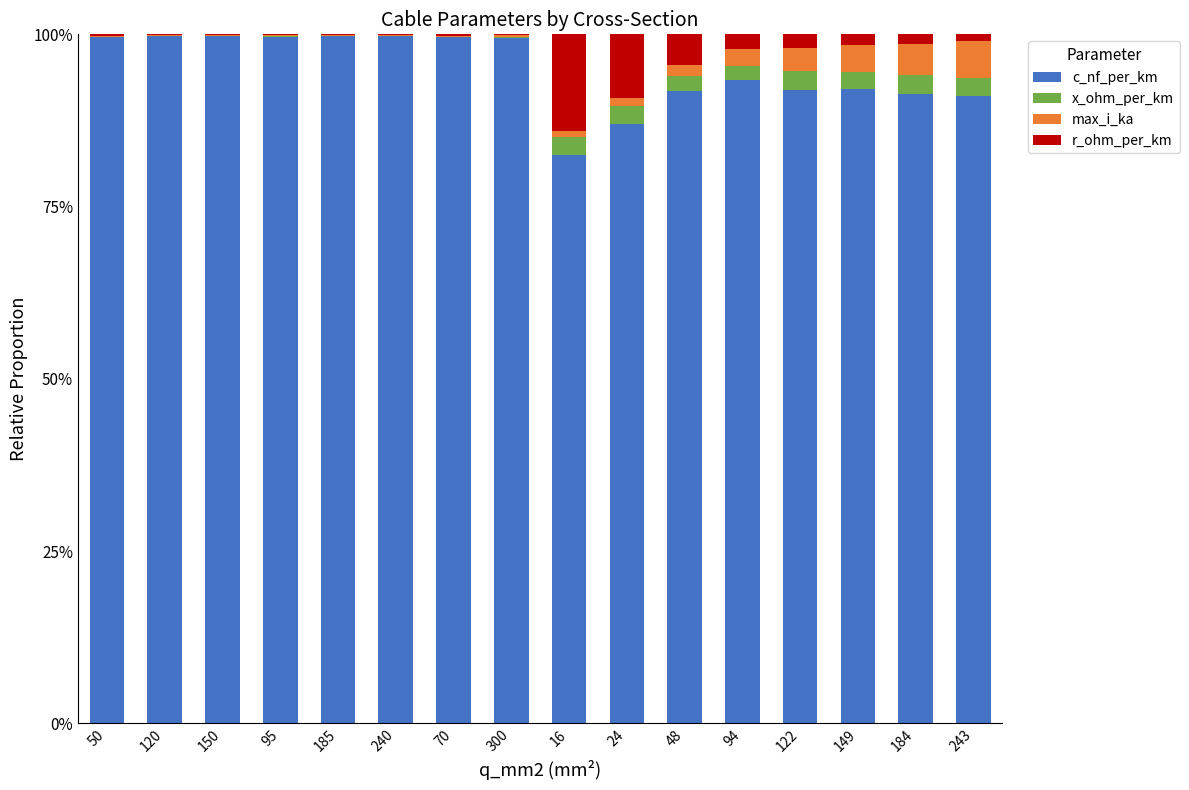

What is the value of the c_nf_per_km bar at the 2nd from the left?

1.0